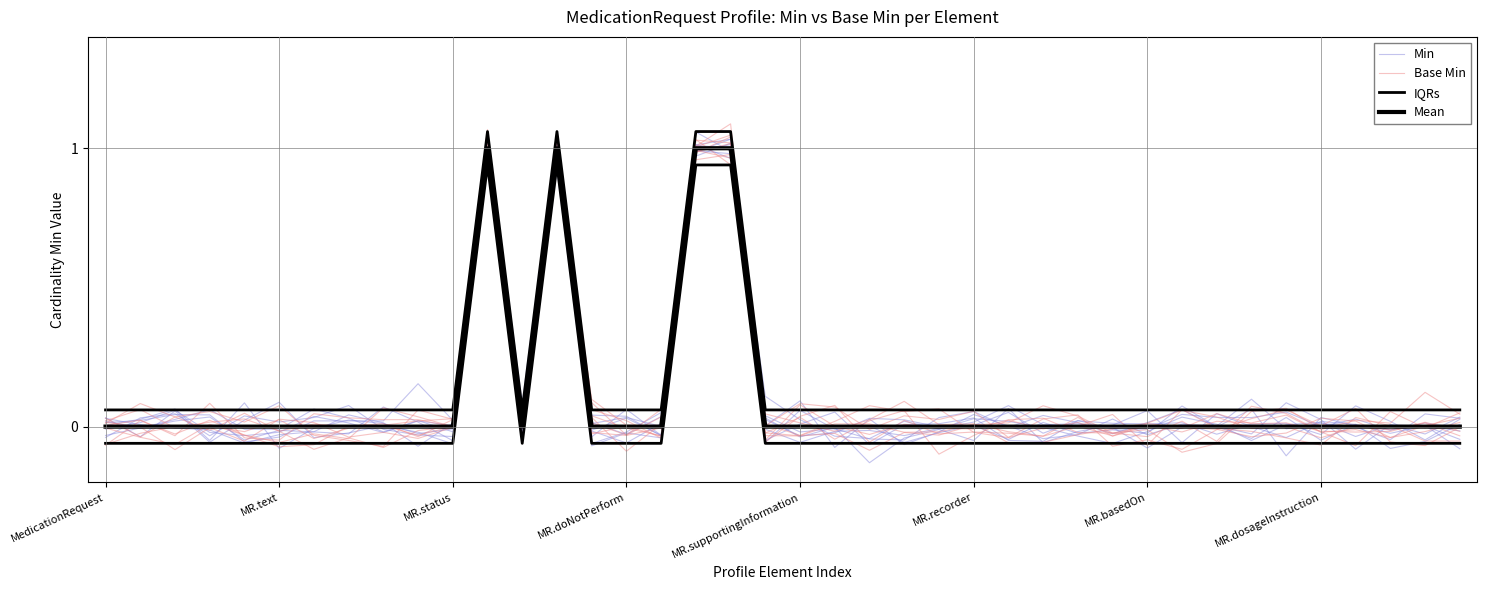

In Min, how many points are higher than both neighbors (excluding endpoints)?

15